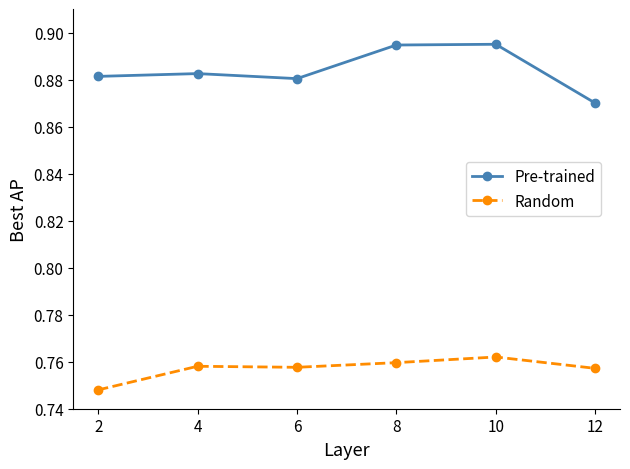

True or false: Pre-trained and Random intersect in this chart.

False